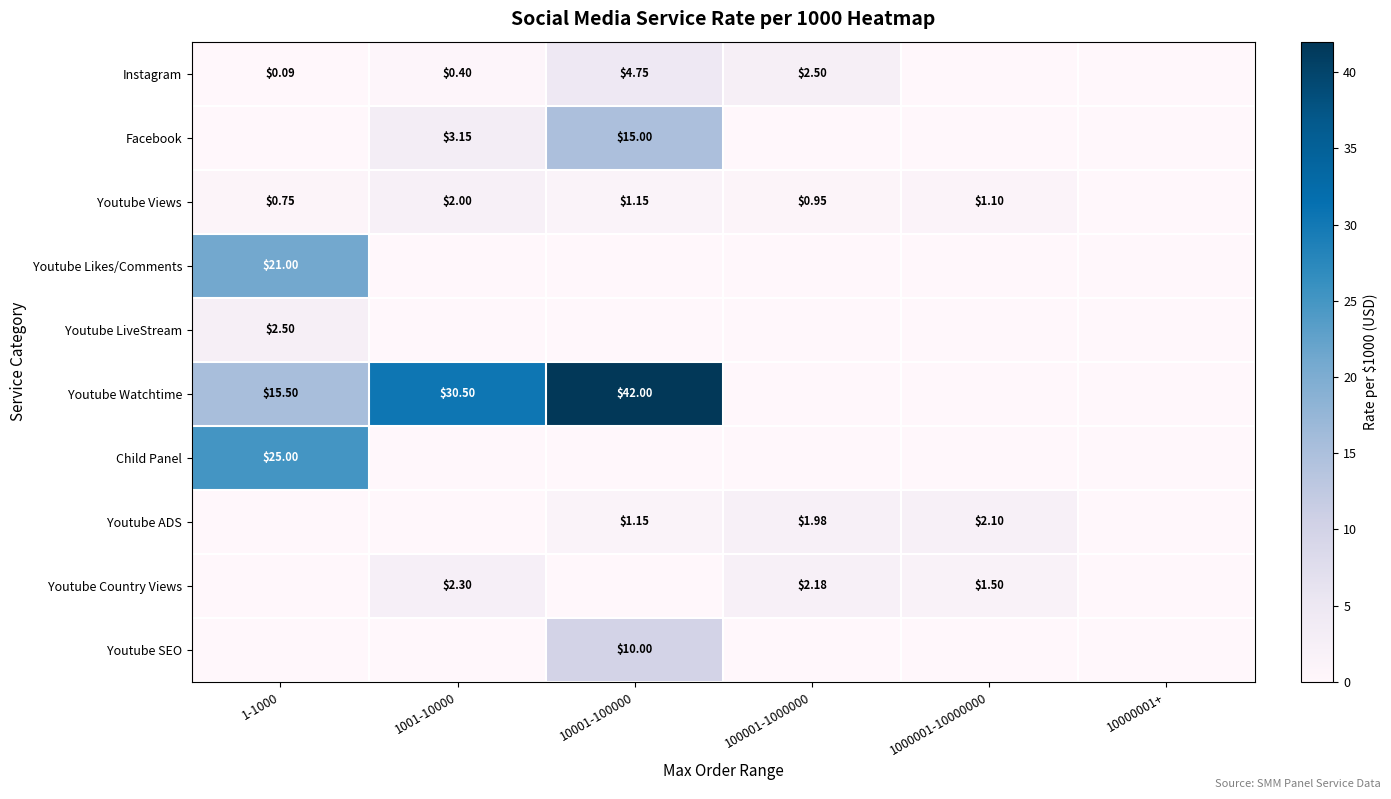

What is the maximum value shown in the chart?

42.0